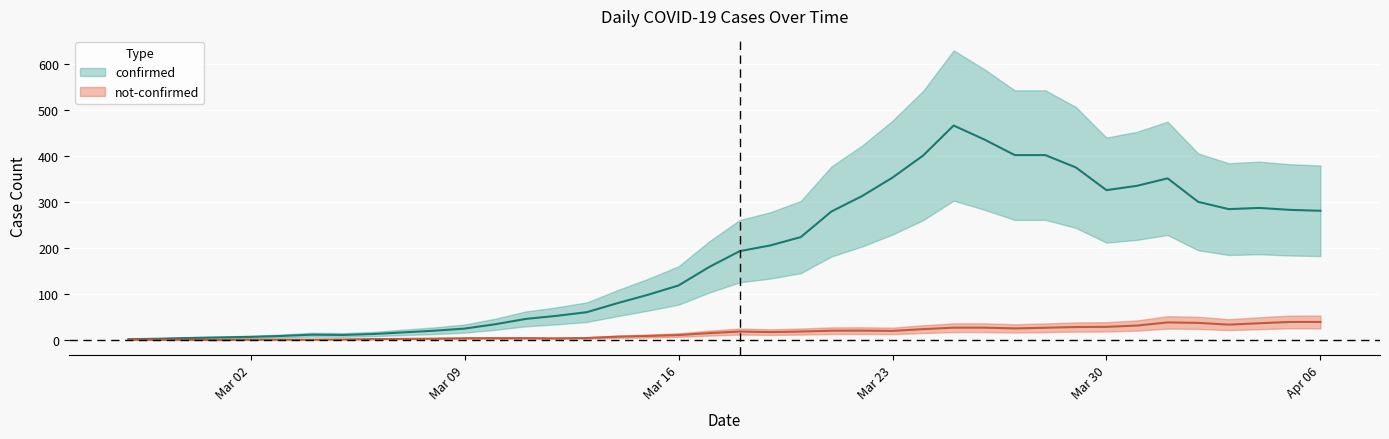

True or false: not-confirmed and confirmed intersect in this chart.

False